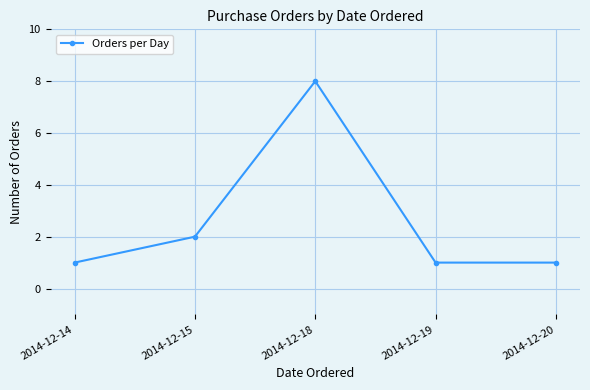

Where is the first local maximum?

2014-12-18